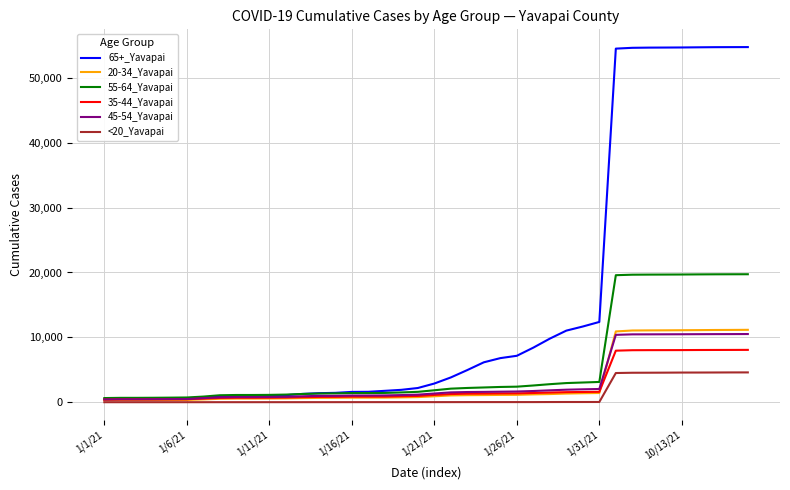

Which series has the largest total across all categories?

65+_Yavapai